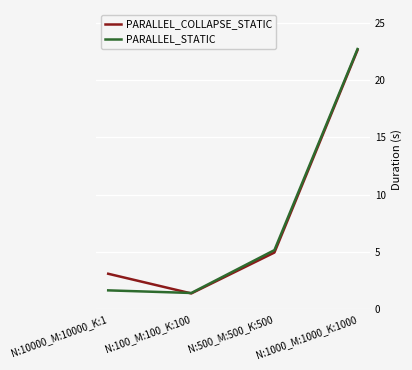

What position from the left is N:10000_M:10000_K:1?

1